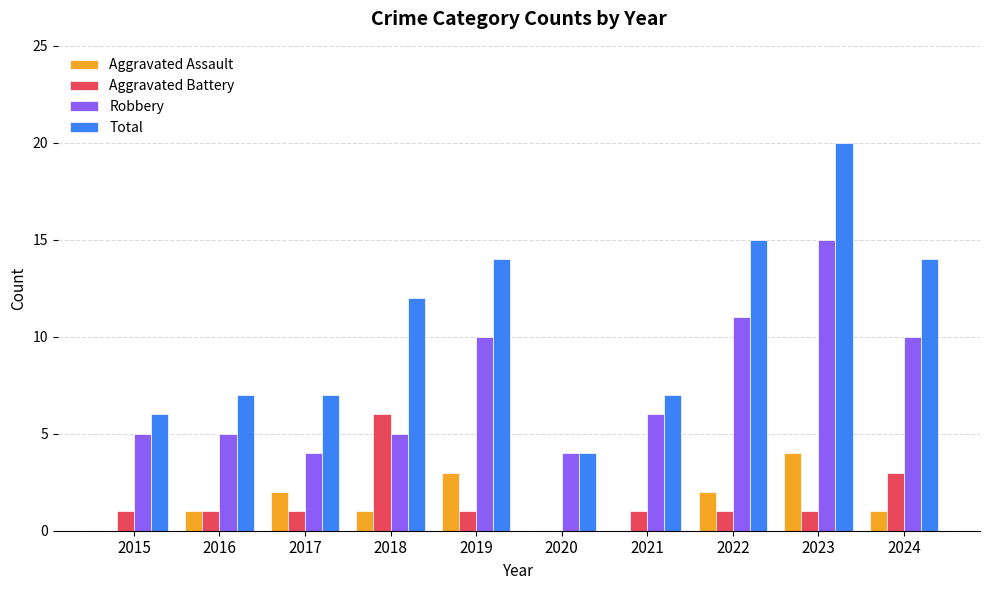

What are all the series names shown in the legend?

Aggravated Assault, Aggravated Battery, Robbery, Total